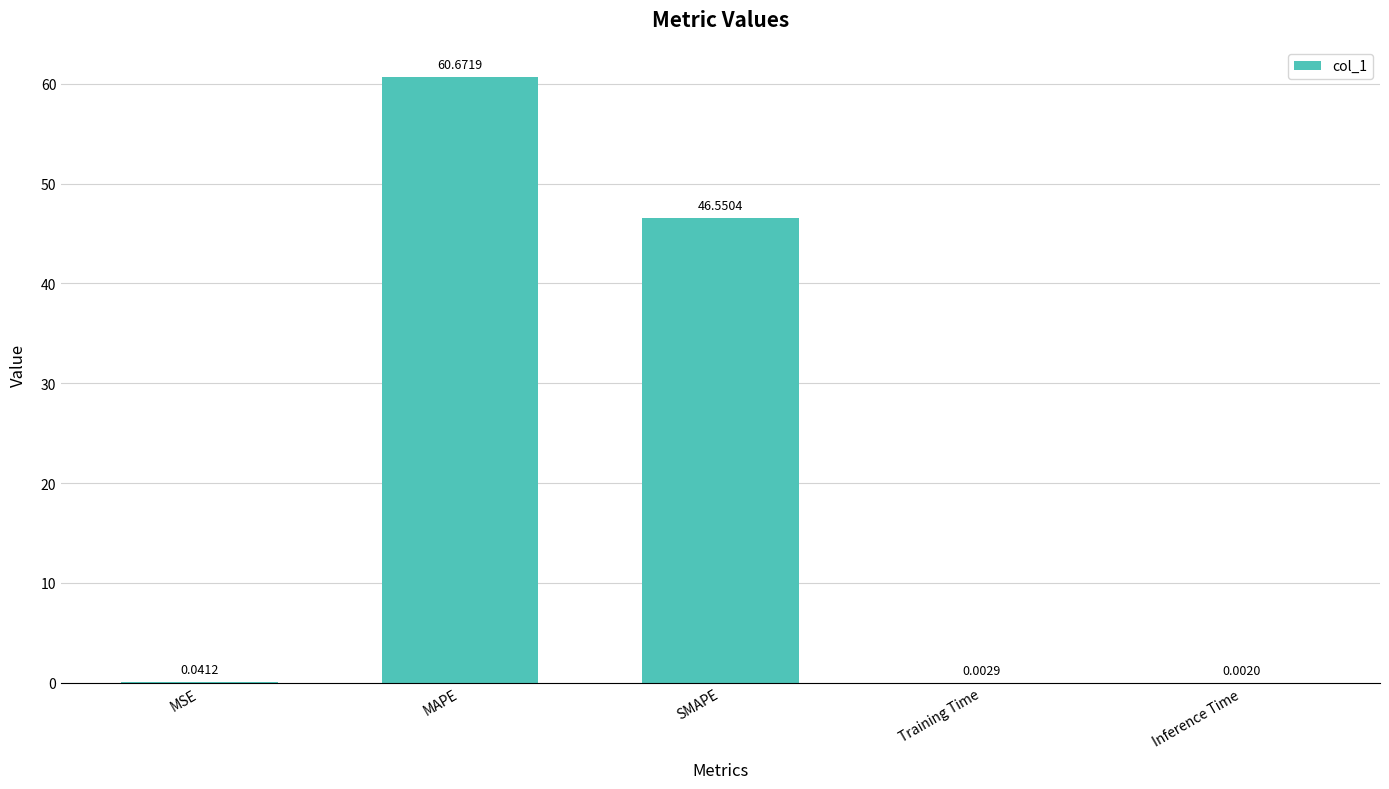

What is the sum of all values?

107.3